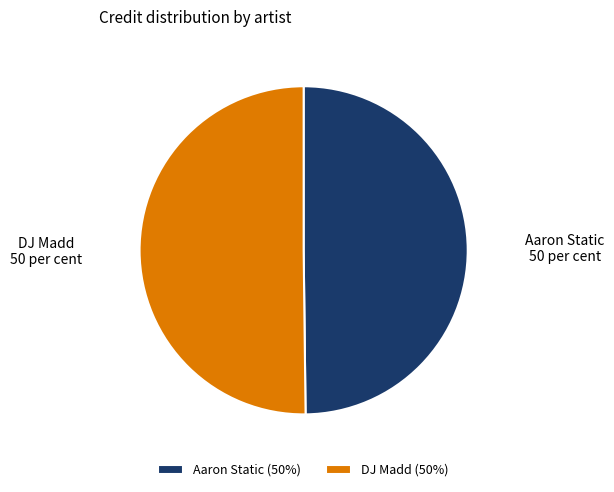

Is it true that Aaron Static is 50% of the pie?

True